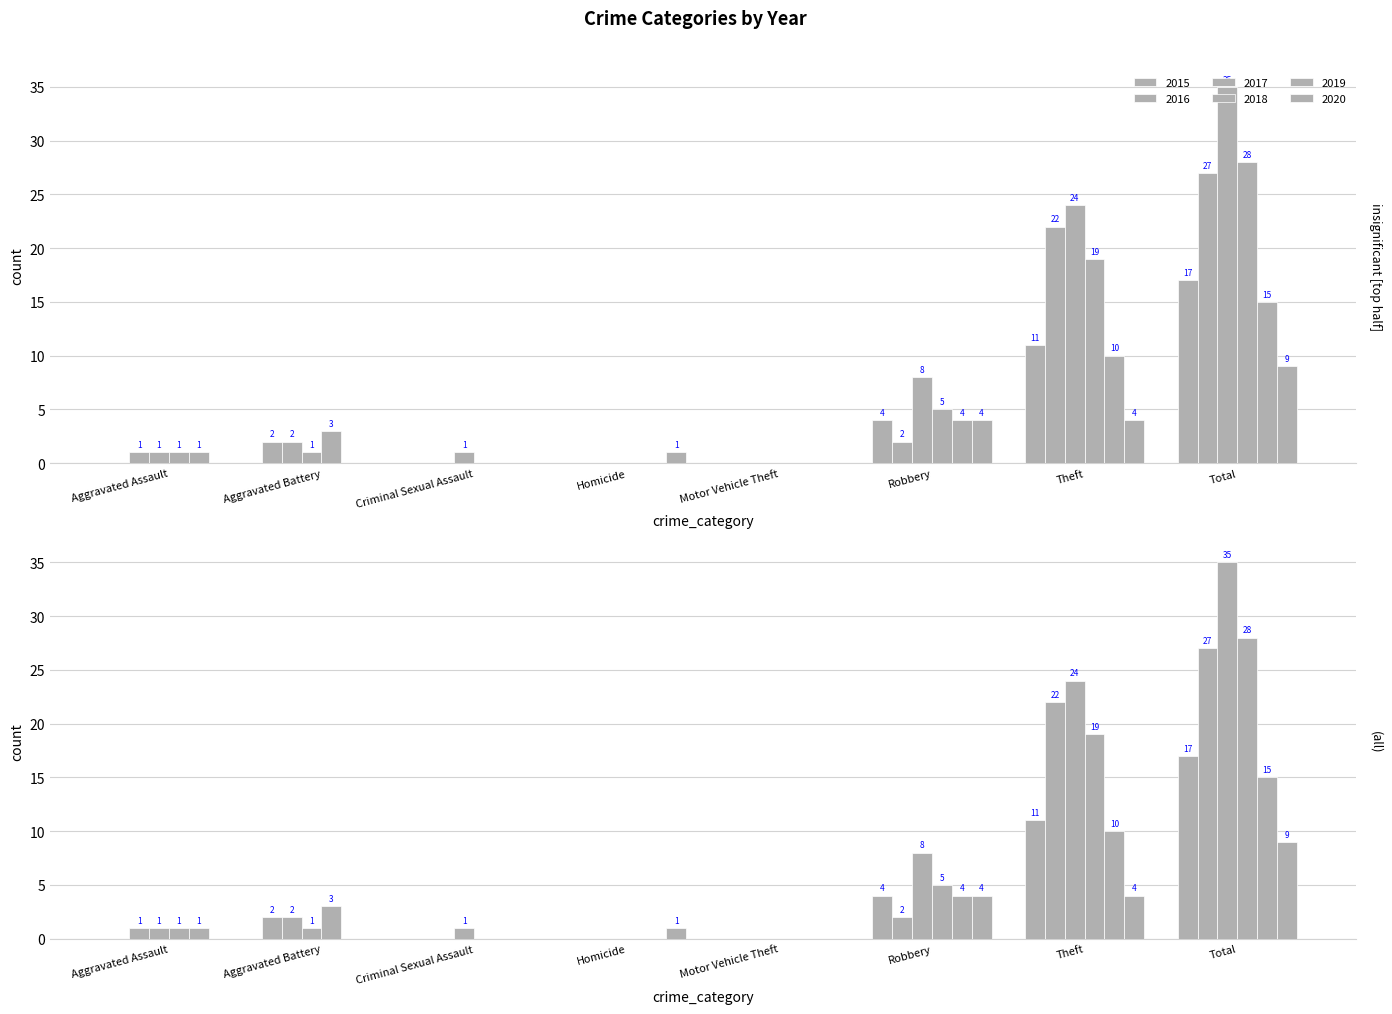

Reading right to left, extract all data points from this chart.

2015: 17	11	4	0	0	0	2	0
2016: 27	22	2	0	0	0	2	1
2017: 35	24	8	0	0	1	1	1
2018: 28	19	5	0	0	0	3	1
2019: 15	10	4	0	0	0	0	1
2020: 9	4	4	0	1	0	0	0